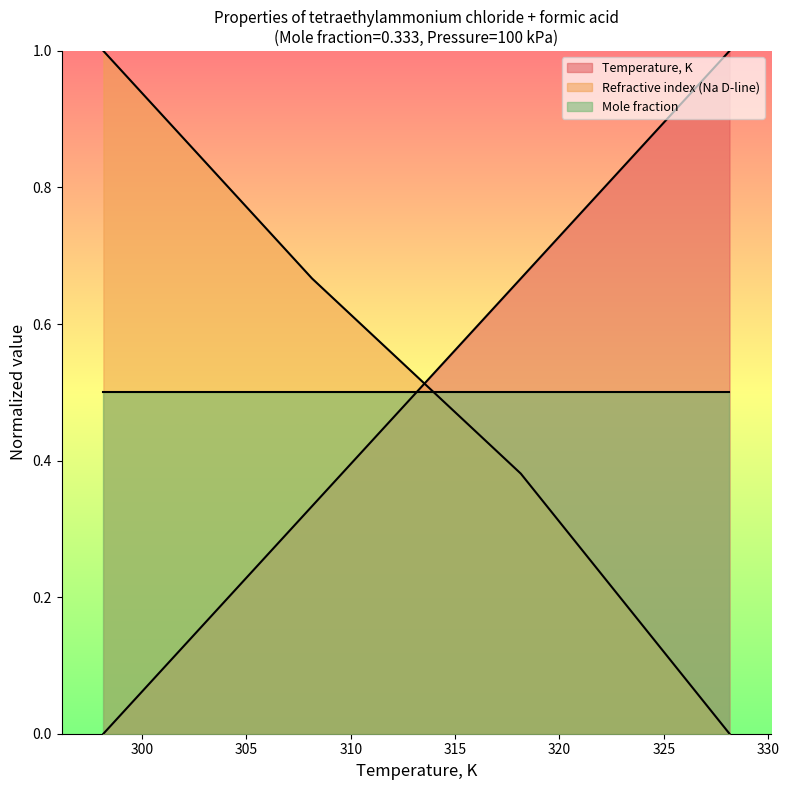

Is the value of Refractive index (Na D-line) at 328.15 greater than the value of Temperature, K at 328.15?

No